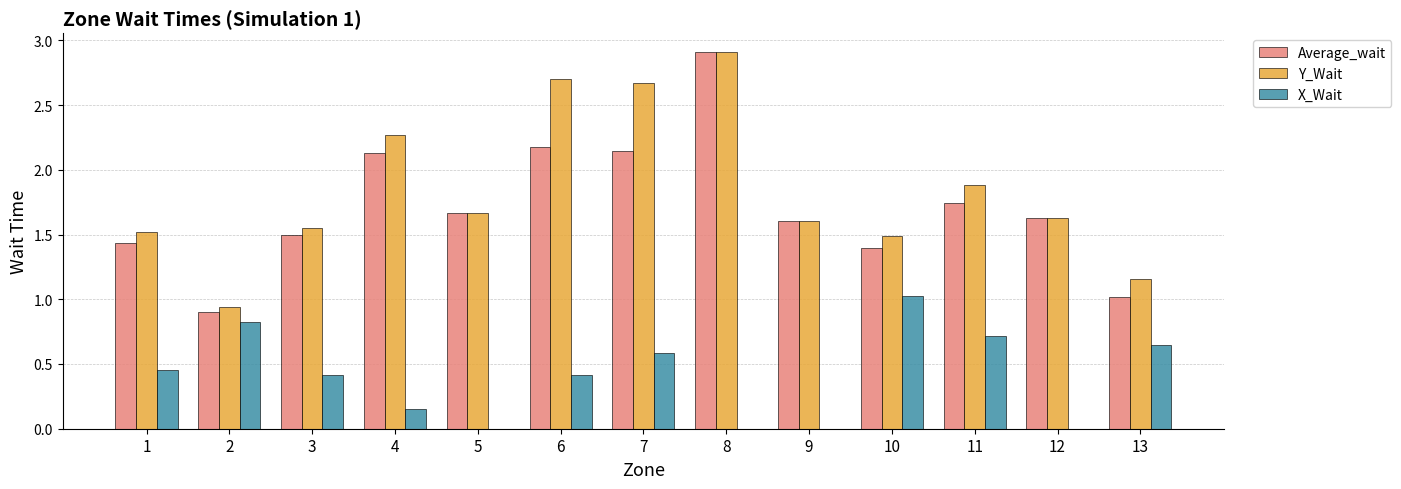

Where does the Y_Wait series first go above 1?

1